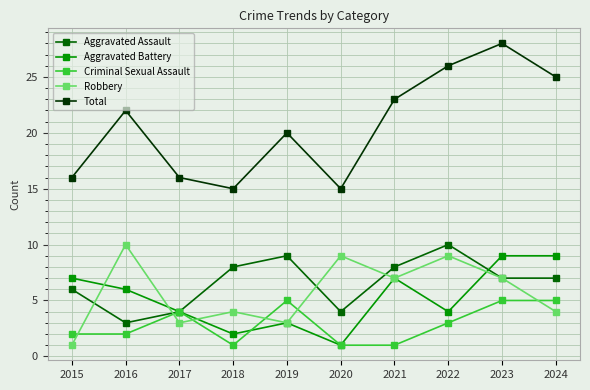

What is the value of the Aggravated Assault point at the 5th from the left?

9